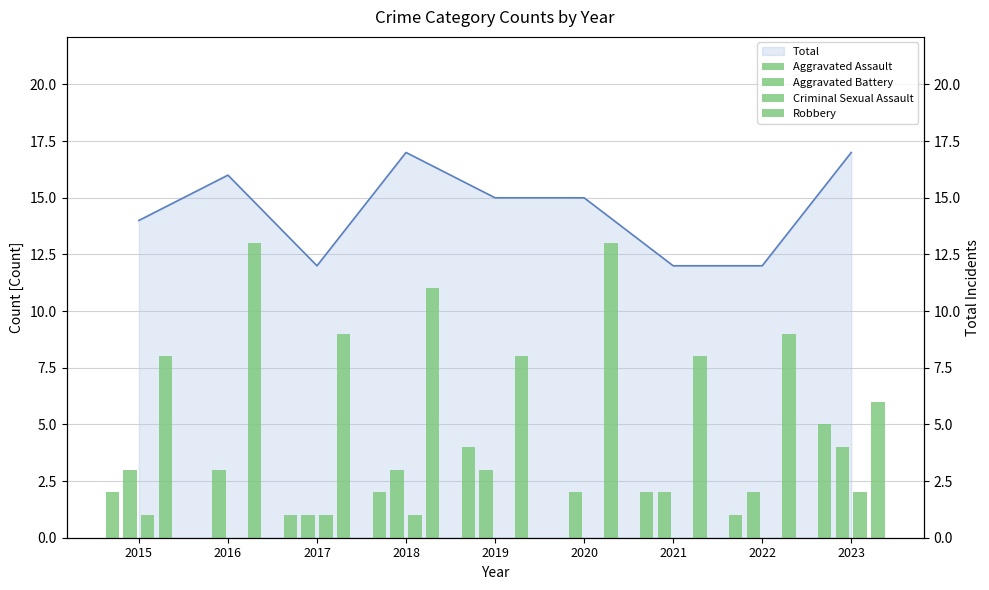

How many groups of bars are there?

9